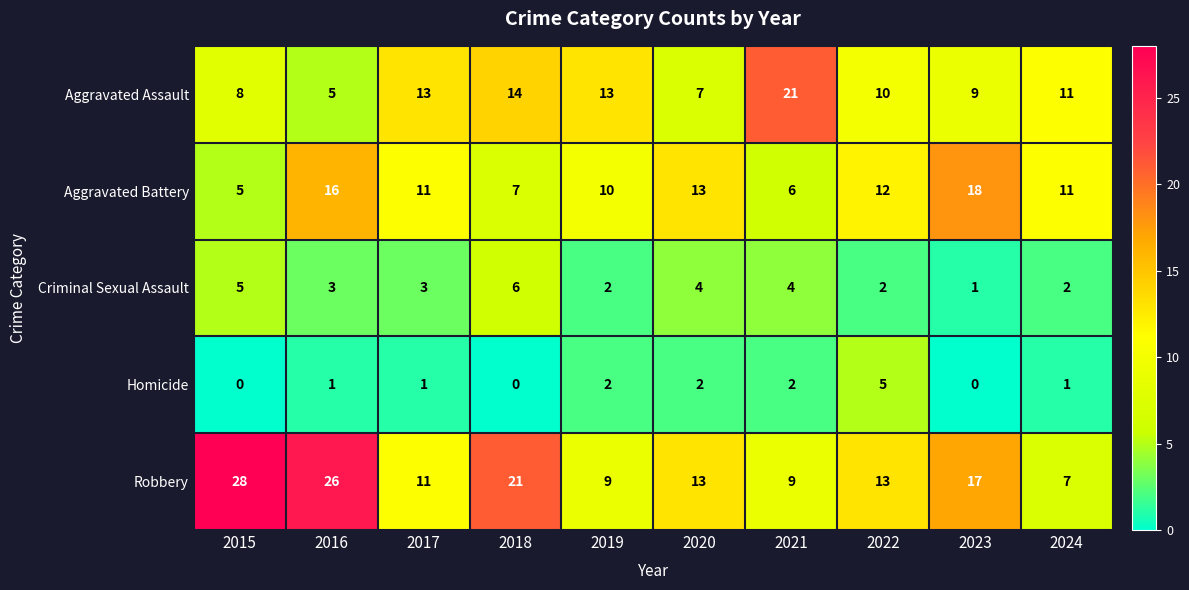

What is the greatest value displayed?

28